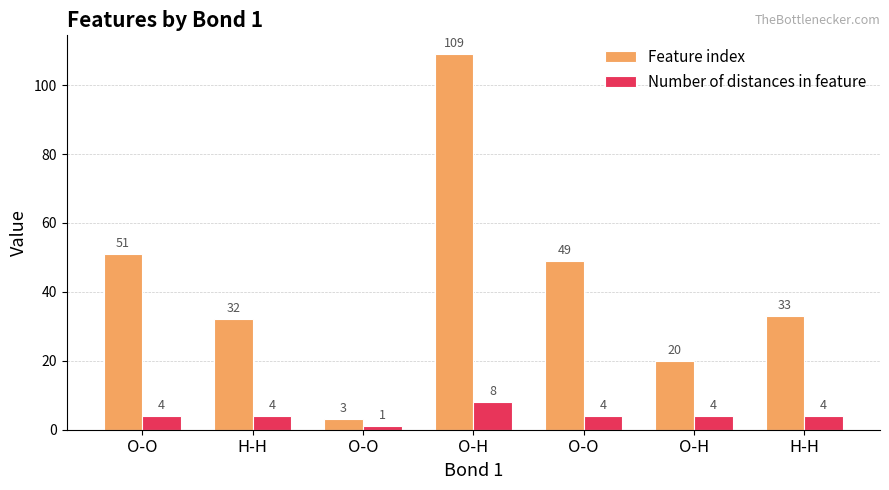

Reading right to left, list all the values displayed in this chart.

Feature index: H-H=33	O-H=20	O-O=49	O-H=109	O-O=3	H-H=32	O-O=51
Number of distances in feature: H-H=4	O-H=4	O-O=4	O-H=8	O-O=1	H-H=4	O-O=4